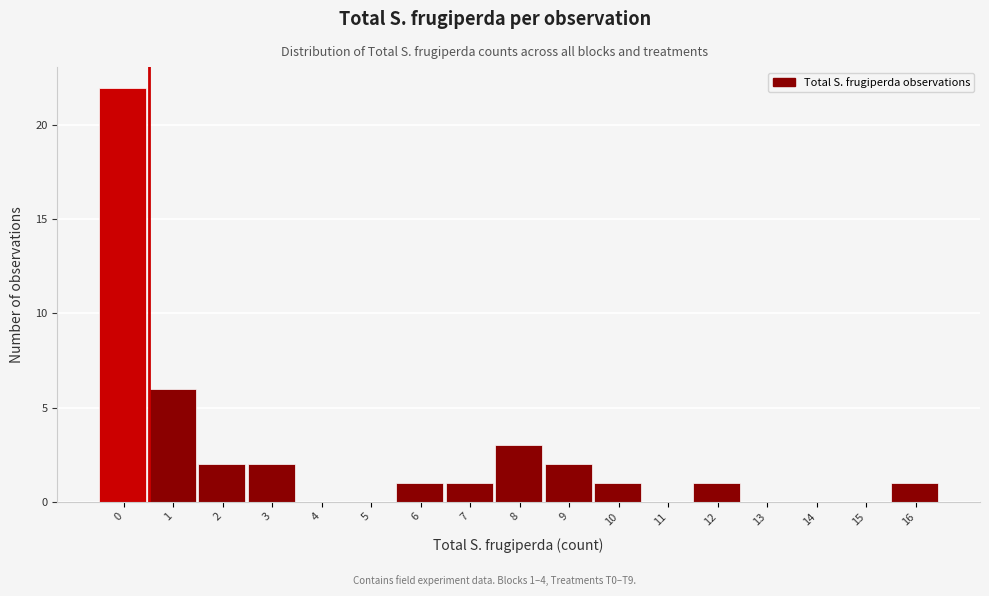

Reading left to right, transcribe all the data shown in this chart.

0=22	1=6	2=2	3=2	4=0	5=0	6=1	7=1	8=3	9=2	10=1	11=0	12=1	13=0	14=0	15=0	16=1